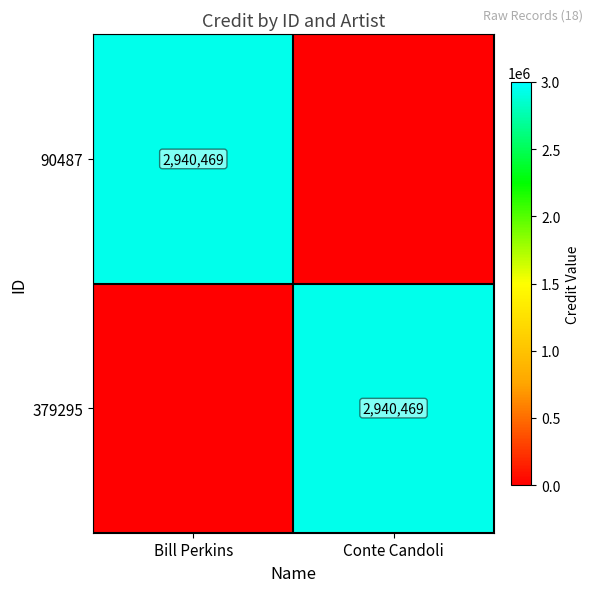

True or false: 379295 has a value of 2940469 at Conte Candoli.

True